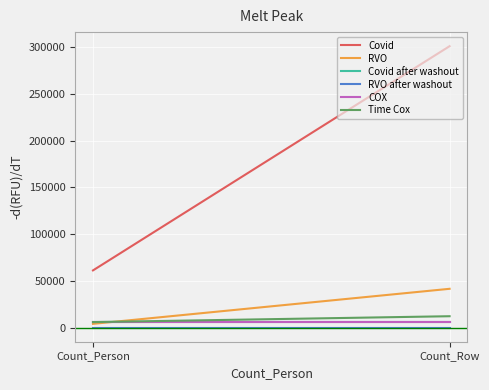

Which label corresponds to the largest value in the chart?

Count_Row